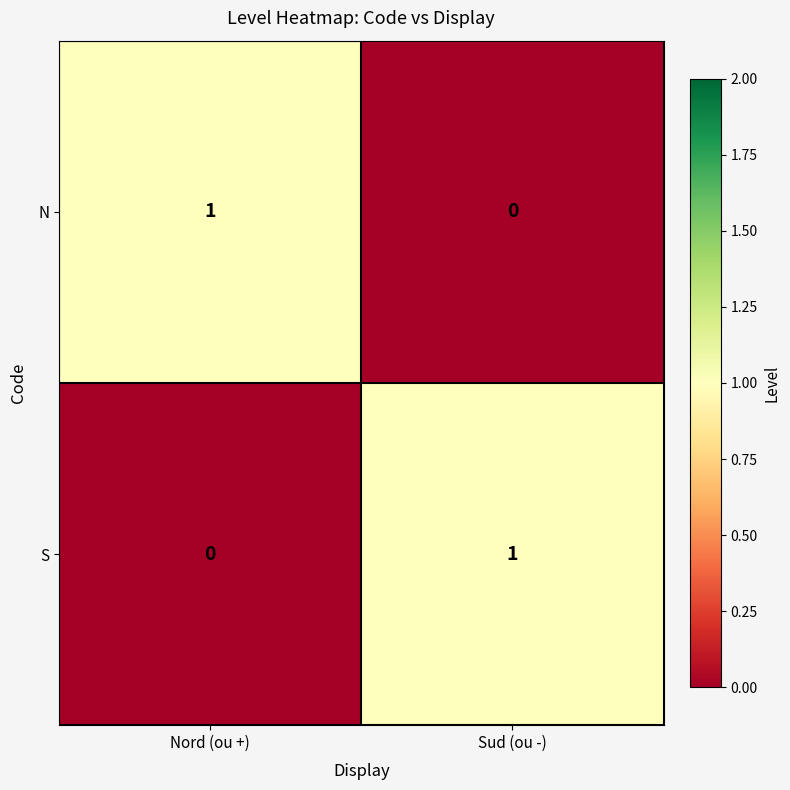

At how many categories does at least one series exceed 0?

2